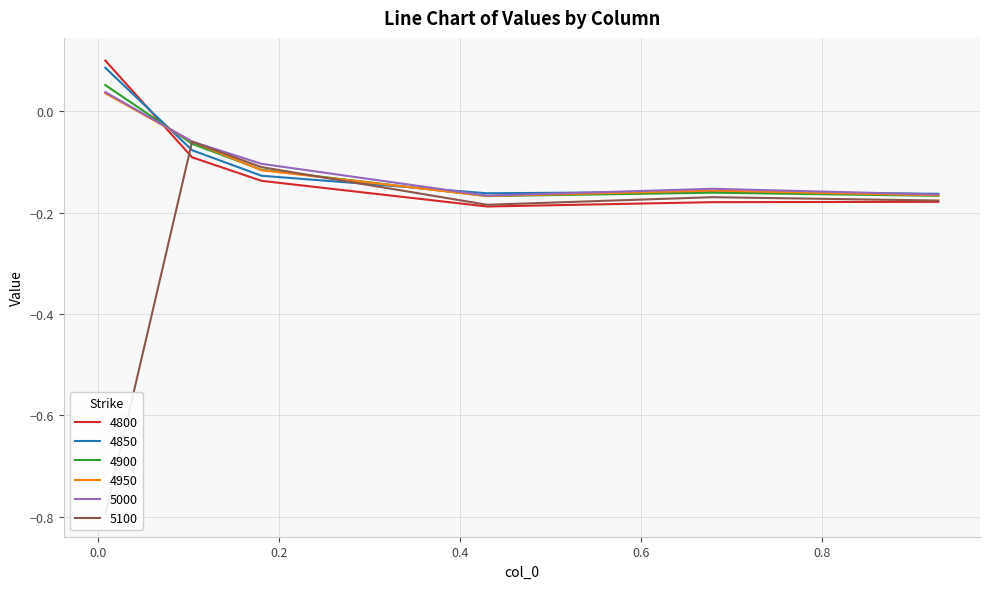

Reading right to left, transcribe all the data shown in this chart.

4800: -0.2	-0.2	-0.2	-0.1	-0.1	0.1
4850: -0.2	-0.2	-0.2	-0.1	-0.1	0.1
4900: -0.2	-0.2	-0.2	-0.1	-0.1	0.1
4950: -0.2	-0.2	-0.2	-0.1	-0.1	0.0
5000: -0.2	-0.2	-0.2	-0.1	-0.1	0.0
5100: -0.2	-0.2	-0.2	-0.1	-0.1	-0.8